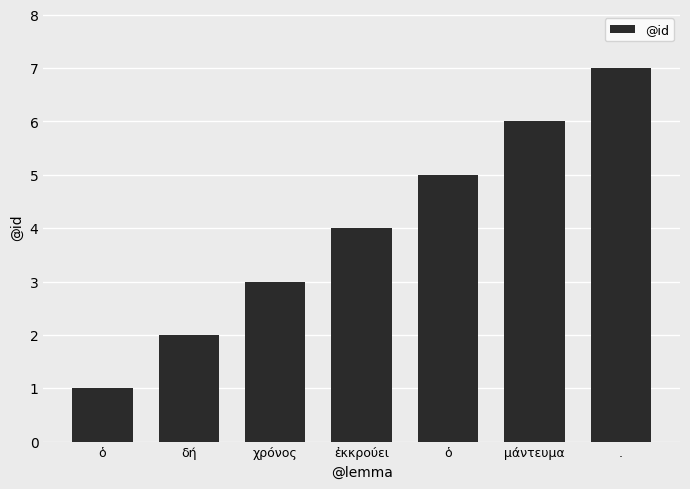

Does the chart contain any negative values?

No